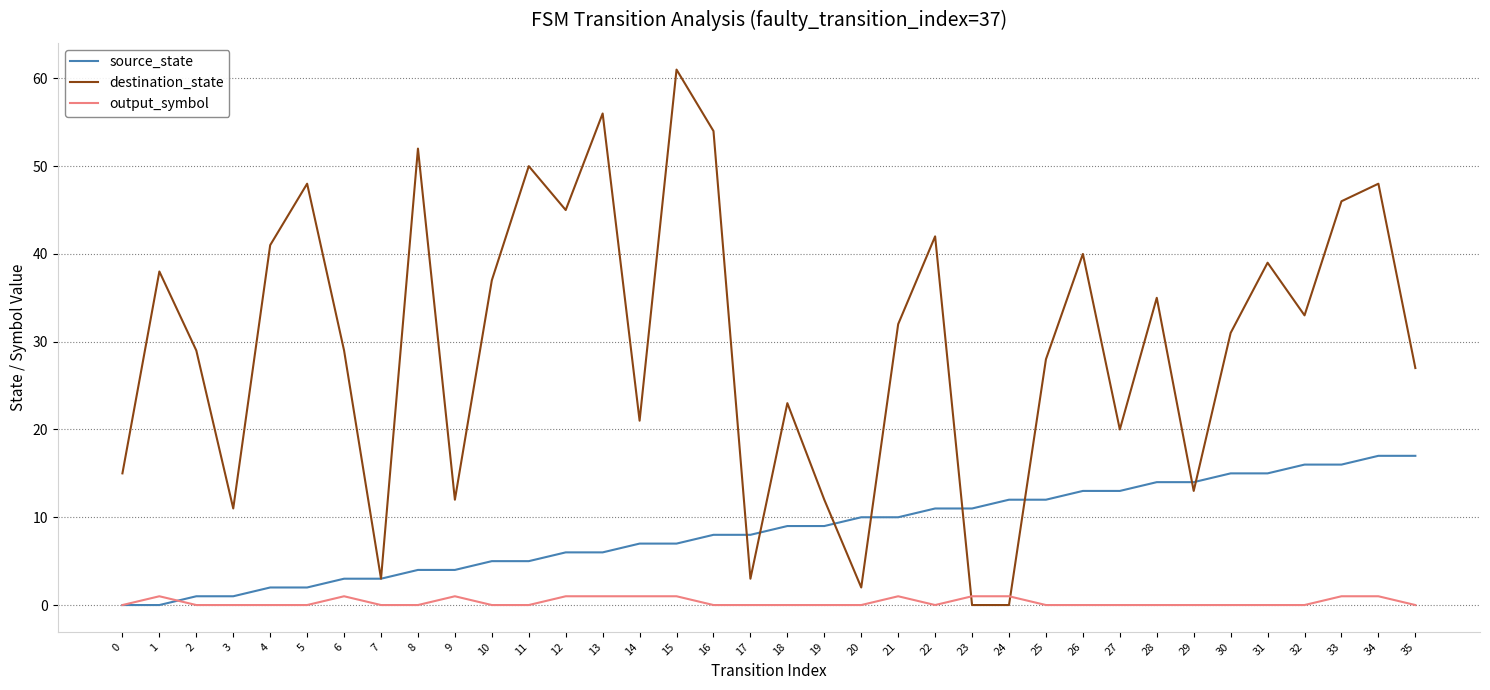

Is it true that output_symbol equals 0 at 2?

True